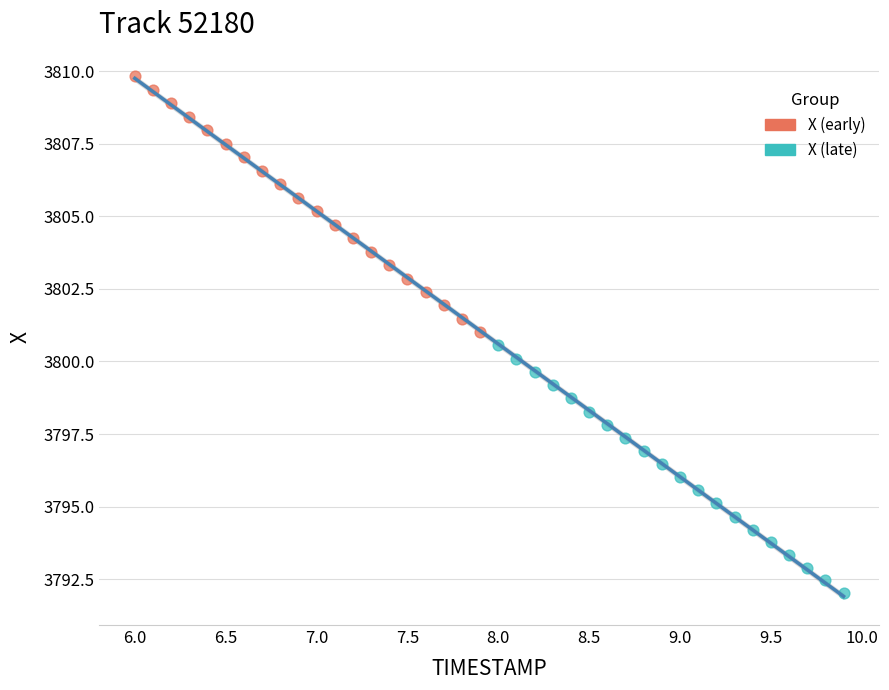

Which series has the largest Y range (max minus min)?

X (early)